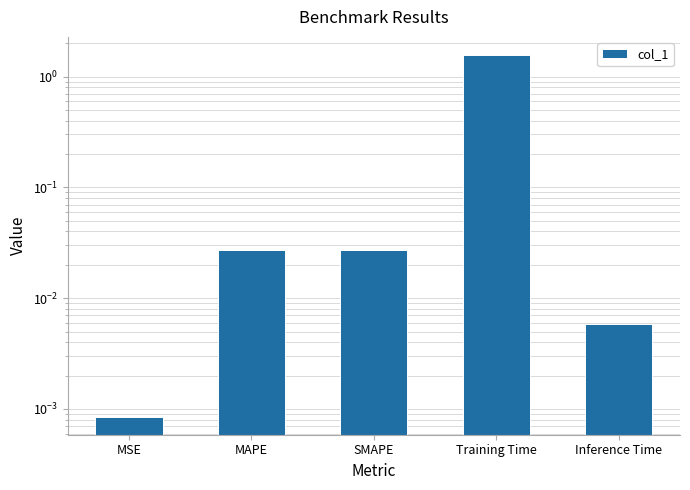

What is the greatest value displayed?

1.6